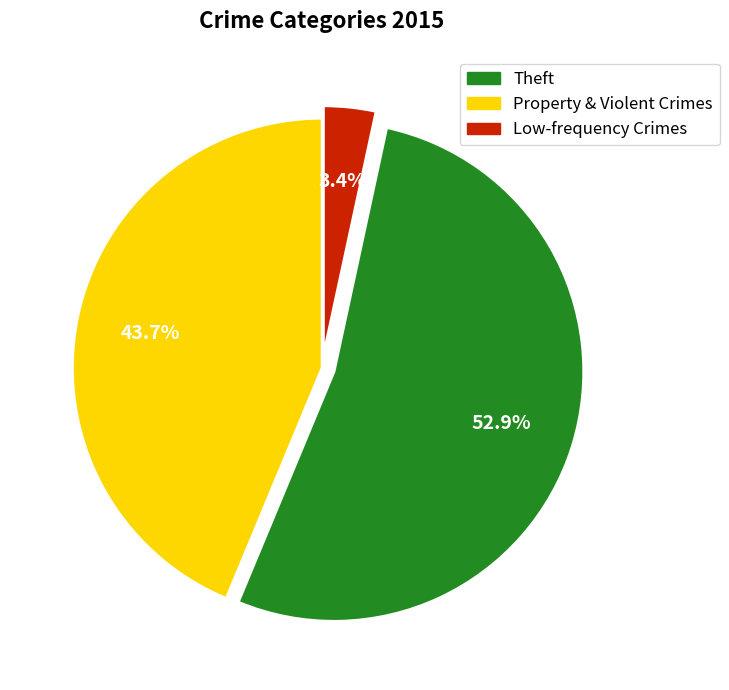

What is the total percentage of Theft and Low-frequency Crimes?

47.1%